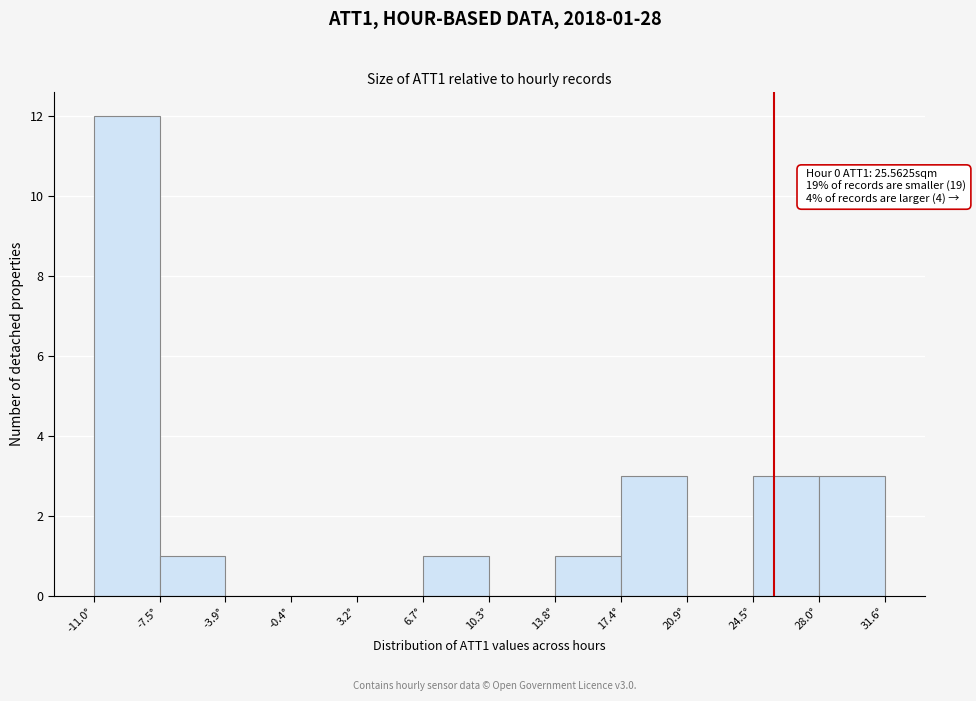

Over which range of the x-axis is the bar tallest?

-11.0 to -7.5